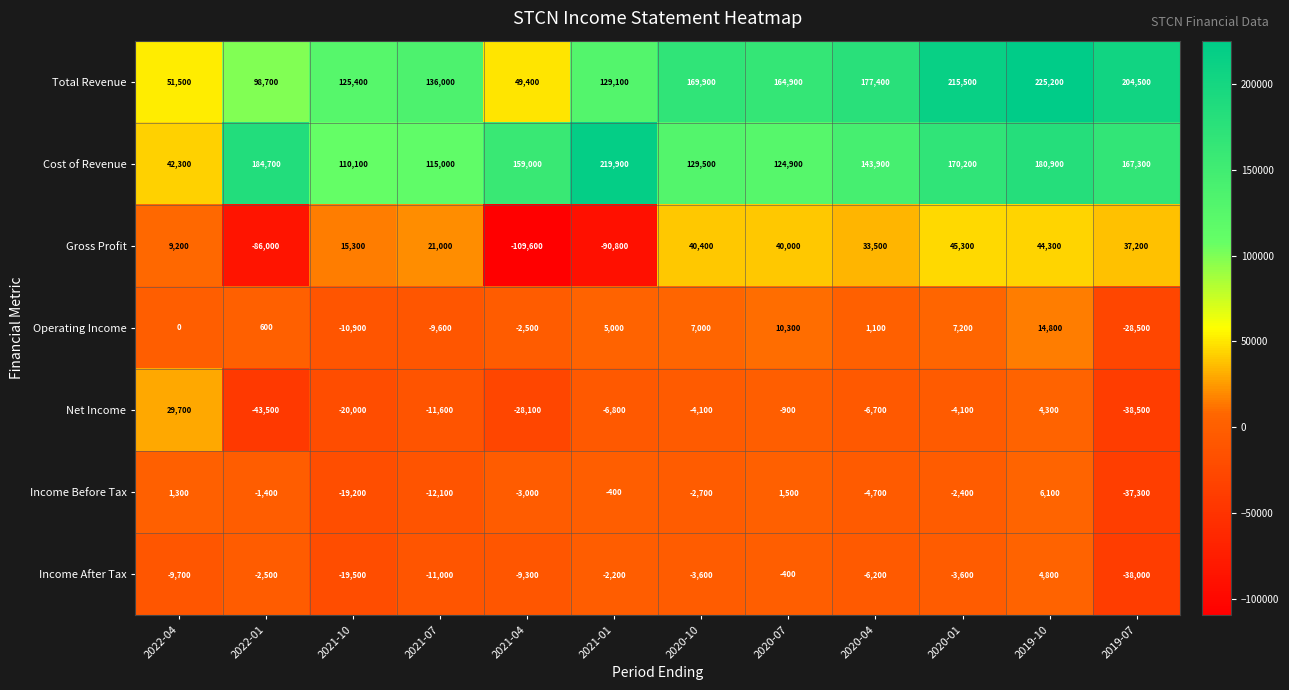

Where is Operating Income nearest to the value -6850?

2021-07